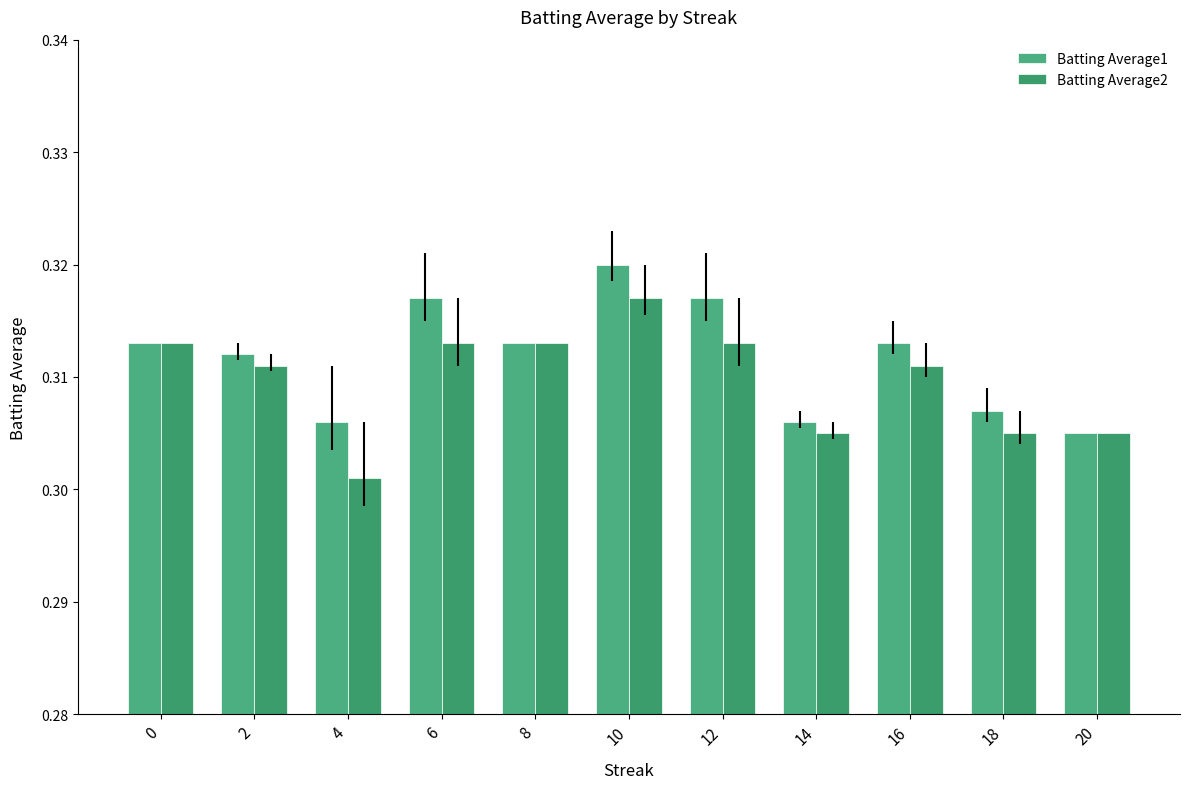

How many series are shown in this chart?

2